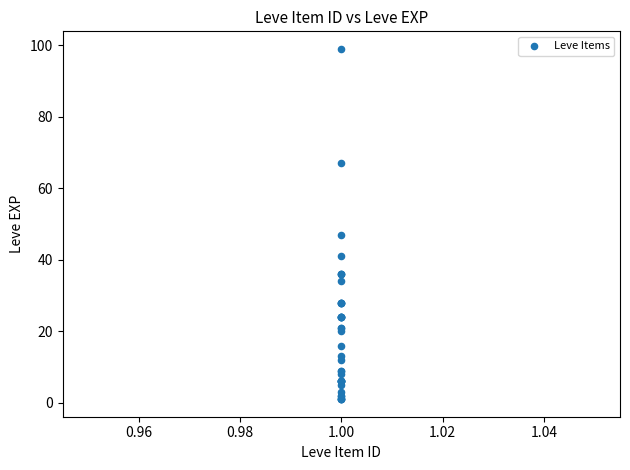

What Y value in the scatter plot is closest to 50?

47